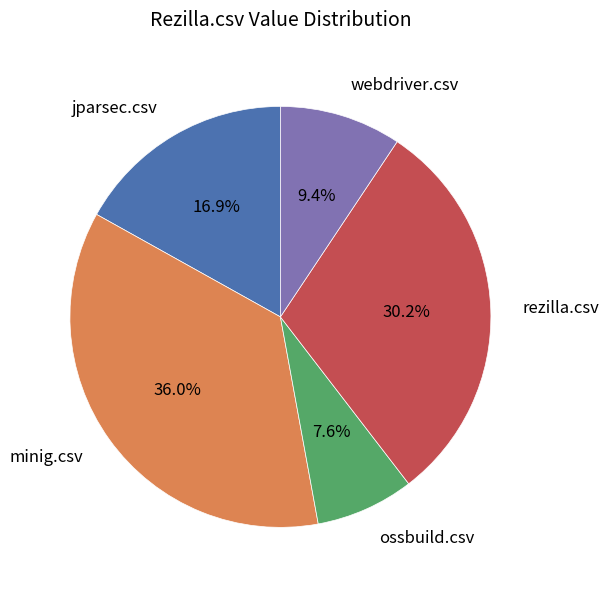

Is there a majority slice in this chart?

No